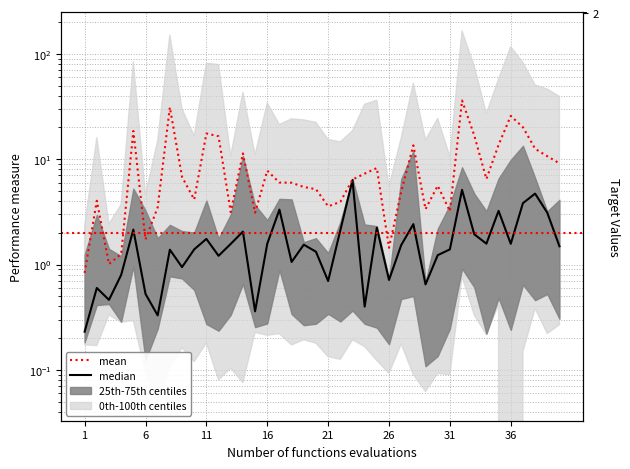

True or false: mean has more than 2 interior local peaks.

True